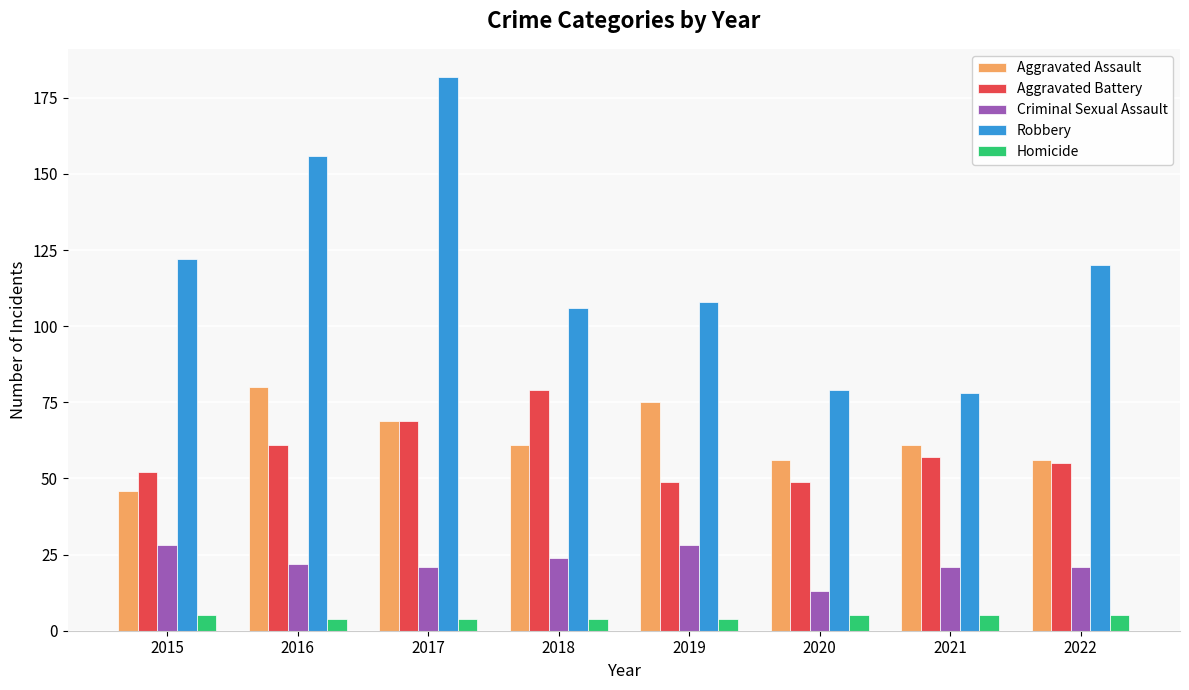

What is the maximum value shown in the chart?

182